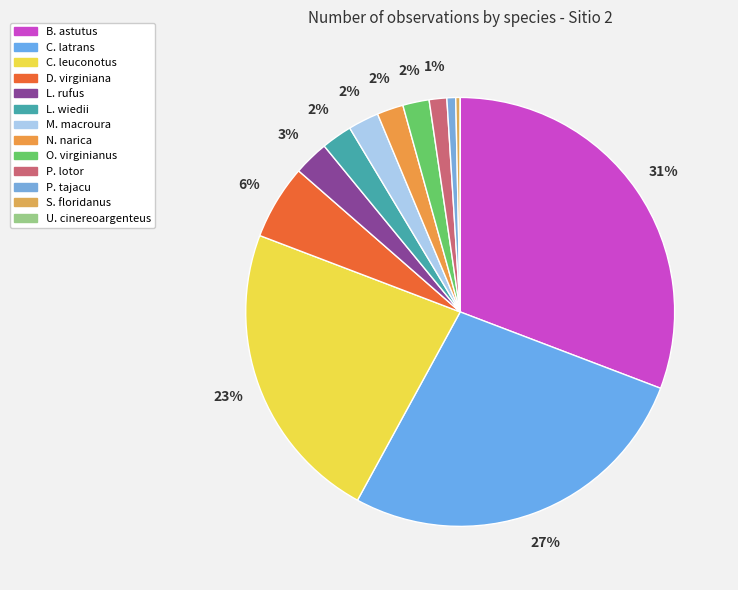

Does U. cinereoargenteus account for over 50% of the chart?

No